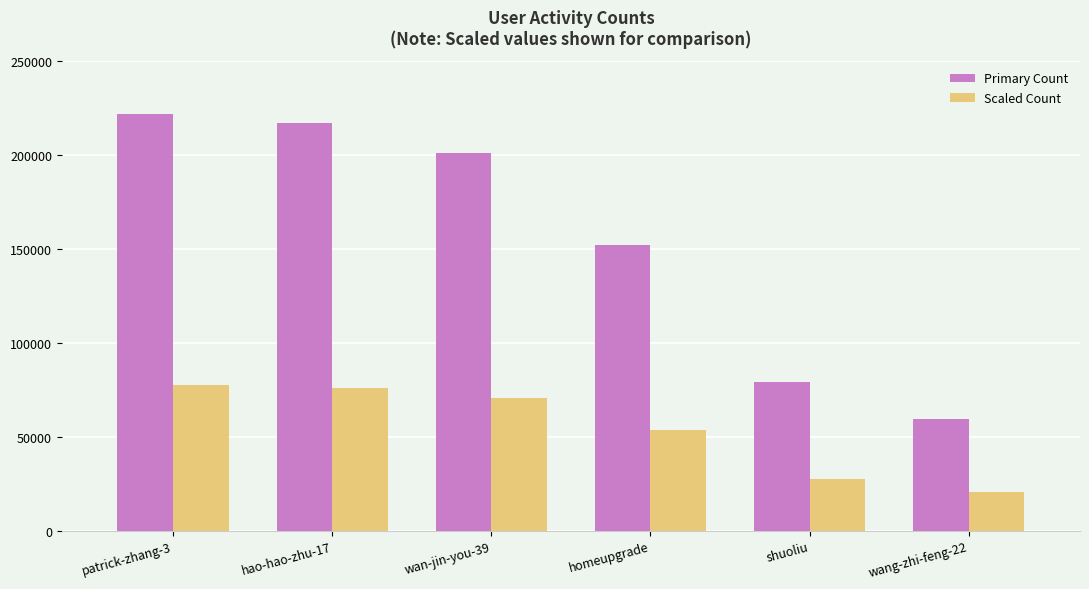

What is the sum of the Scaled Count values at shuoliu and patrick-zhang-3?

105189.0